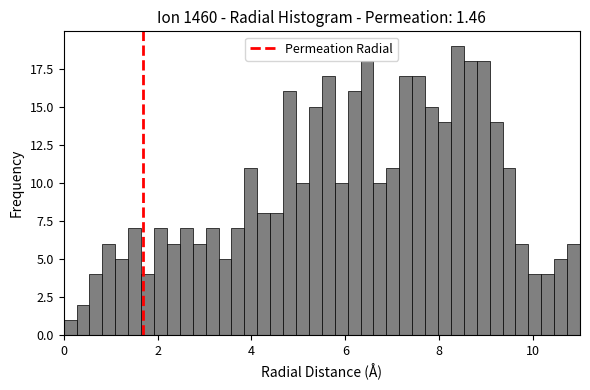

Read against the x-axis, roughly where is the centre of the tallest bar?

8.4